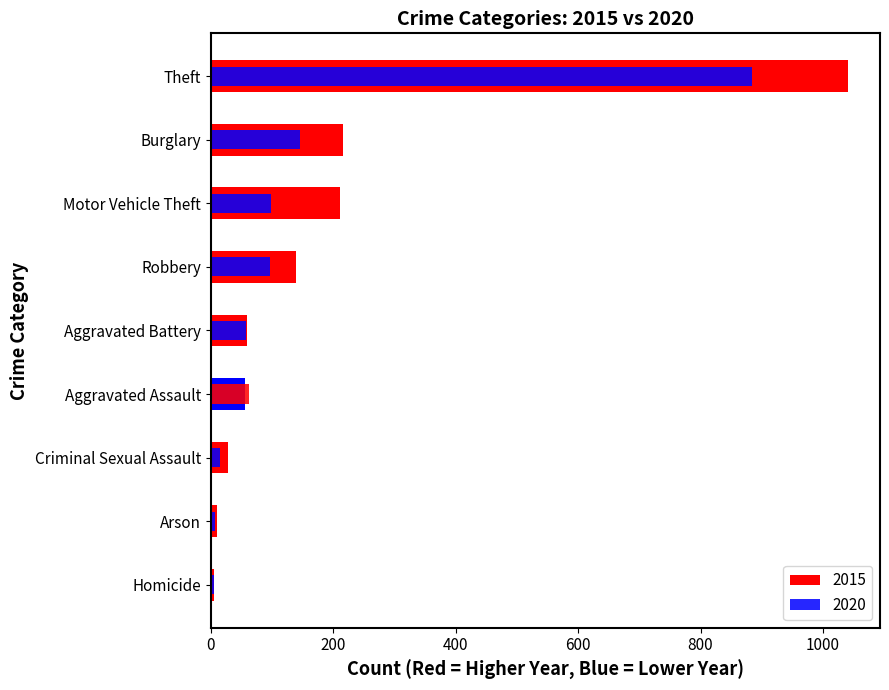

Which has a higher value, Robbery or Burglary?

Burglary